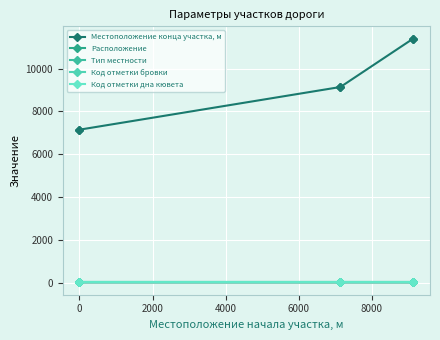

What is the highest value of the Тип местности series?

1